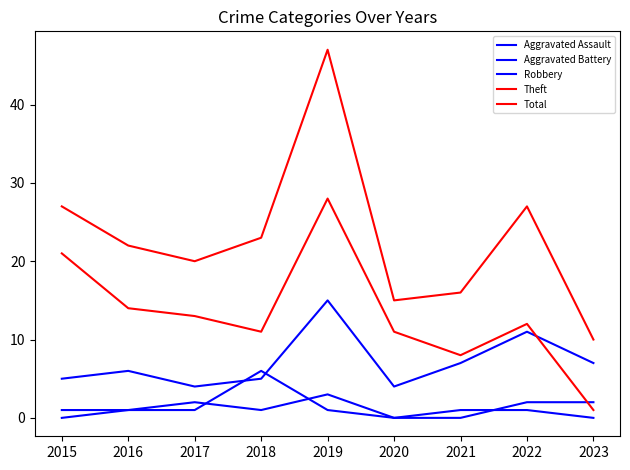

Reading left to right, extract all data points from this chart.

Aggravated Assault: 2015=0	2016=1	2017=2	2018=1	2019=3	2020=0	2021=0	2022=2	2023=2
Aggravated Battery: 2015=1	2016=1	2017=1	2018=6	2019=1	2020=0	2021=1	2022=1	2023=0
Robbery: 2015=5	2016=6	2017=4	2018=5	2019=15	2020=4	2021=7	2022=11	2023=7
Theft: 2015=21	2016=14	2017=13	2018=11	2019=28	2020=11	2021=8	2022=12	2023=1
Total: 2015=27	2016=22	2017=20	2018=23	2019=47	2020=15	2021=16	2022=27	2023=10